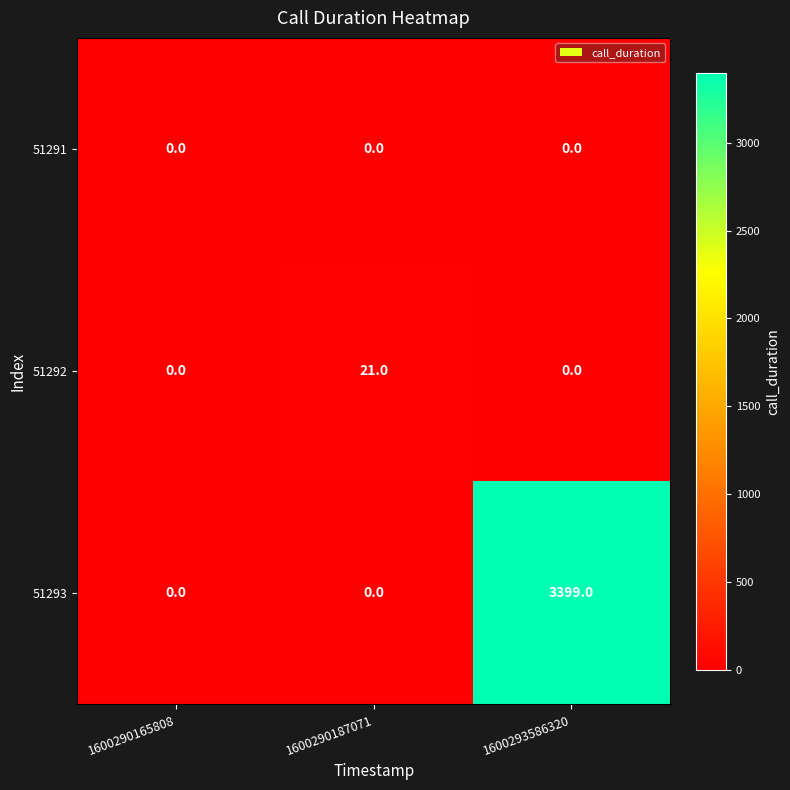

The value of 51293 at 1600290165808 is -1155. True or false?

False